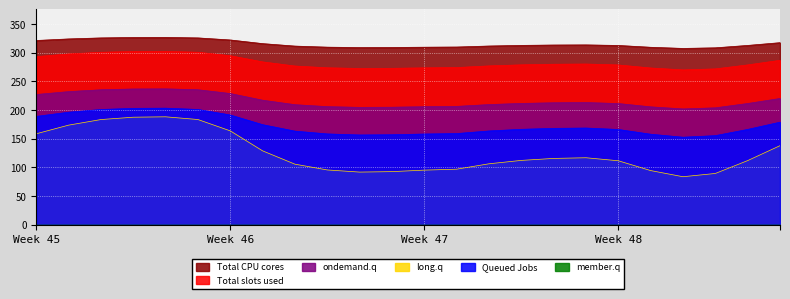

Which series has the widest spread of values?

long.q